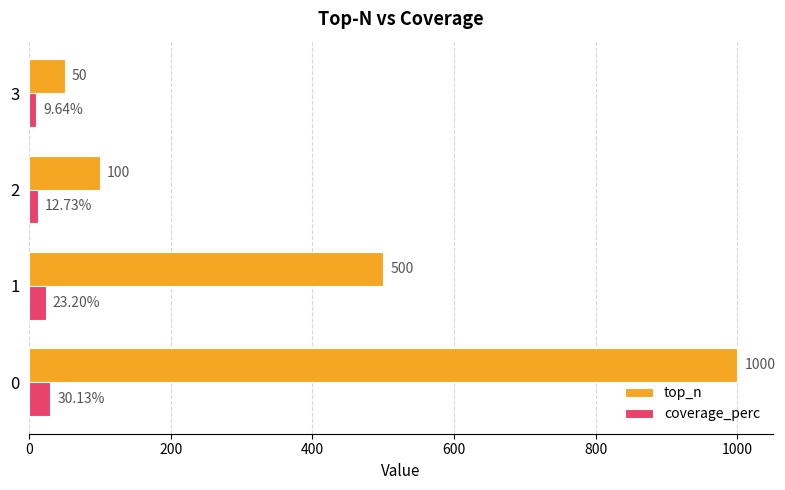

List the series in order of their peak value, highest first.

top_n, coverage_perc